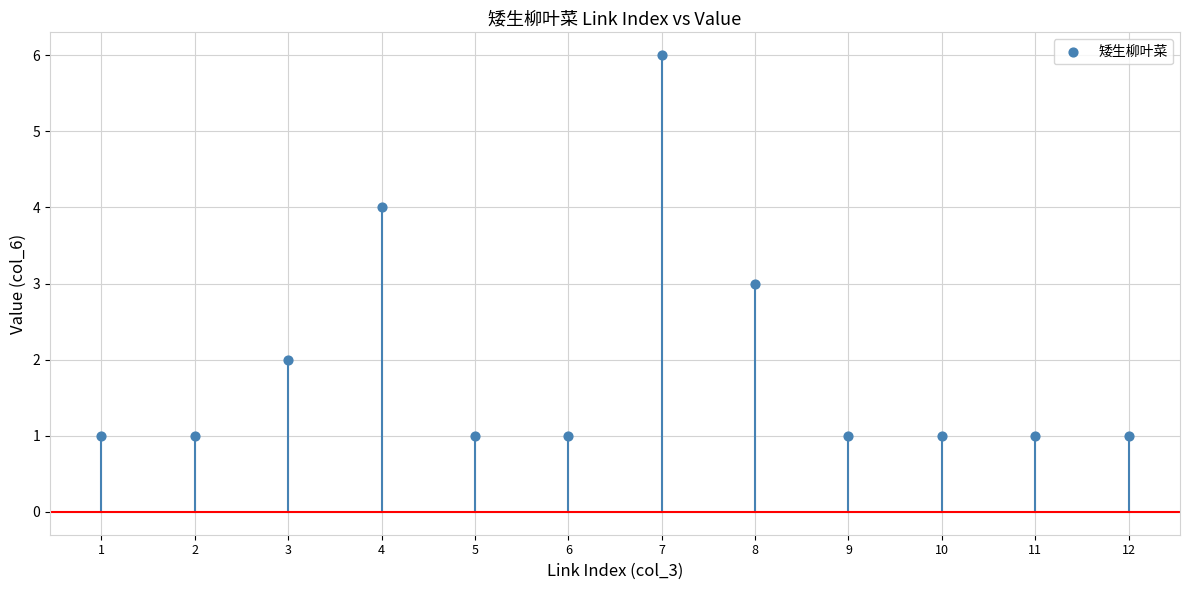

What is the range of Y values (max minus min)?

5